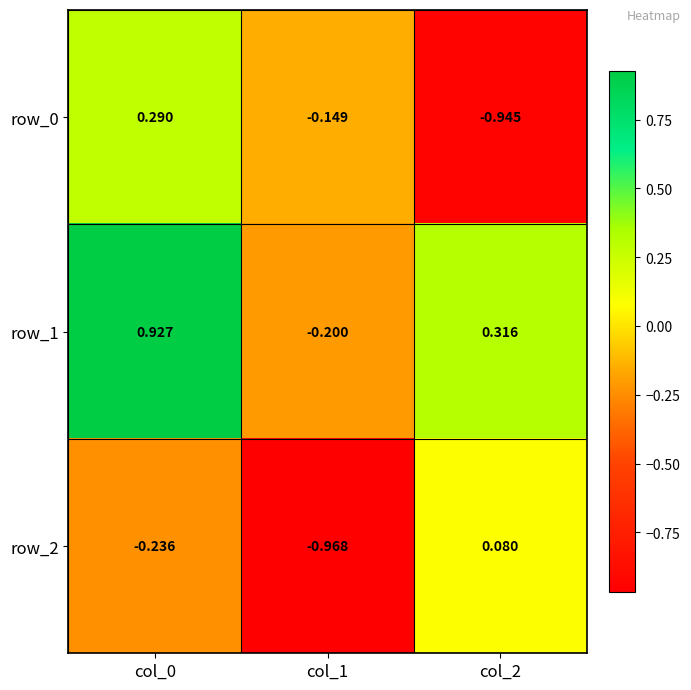

How many values in the row_2 series are below 0?

2